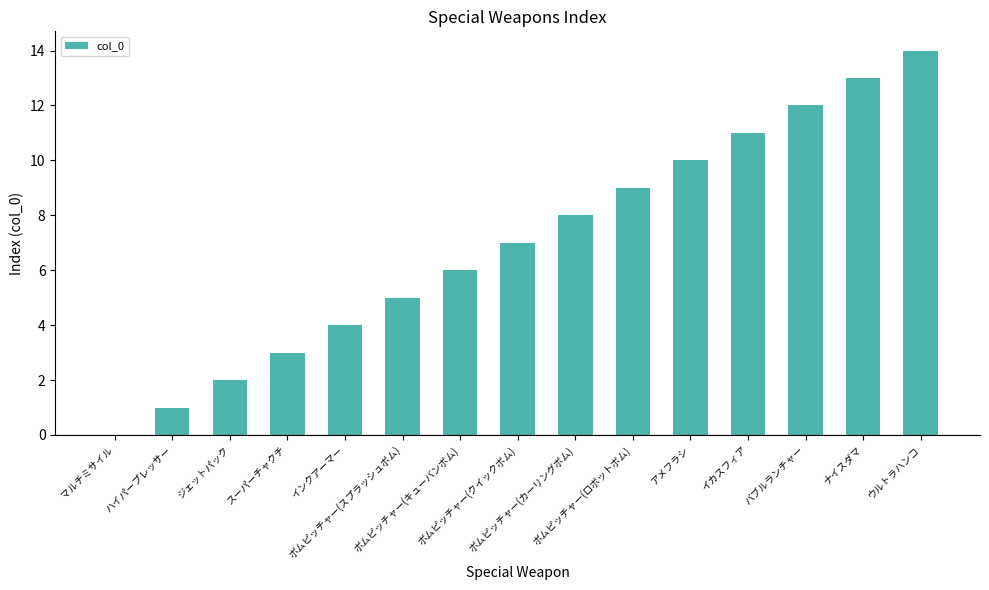

Which label corresponds to the largest value in the chart?

ウルトラハンコ